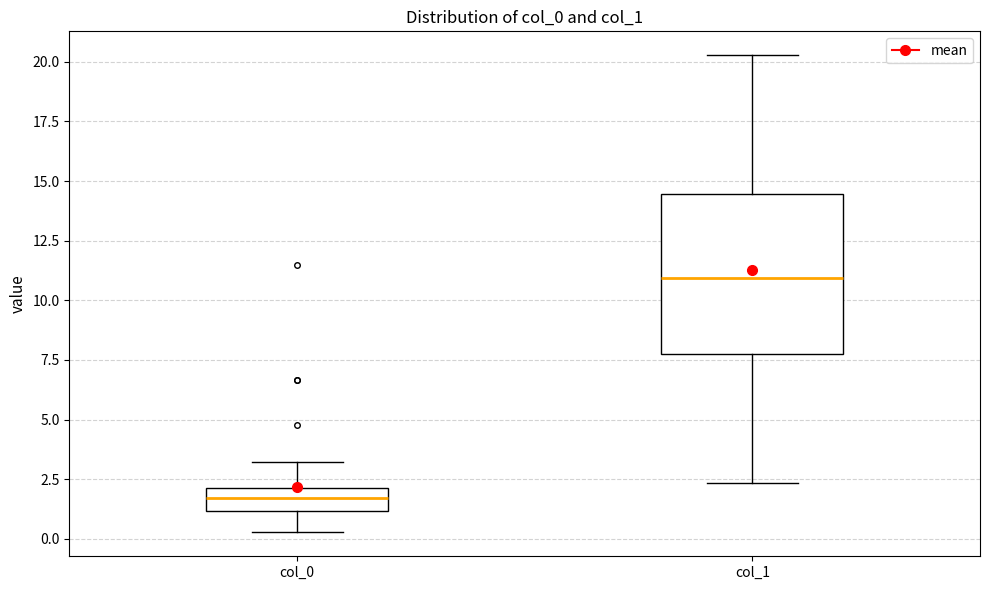

Where does the median line of the box for col_0 sit on the y-axis? The values are not printed on the chart, so give them approximately, as read against the axis.

1.5